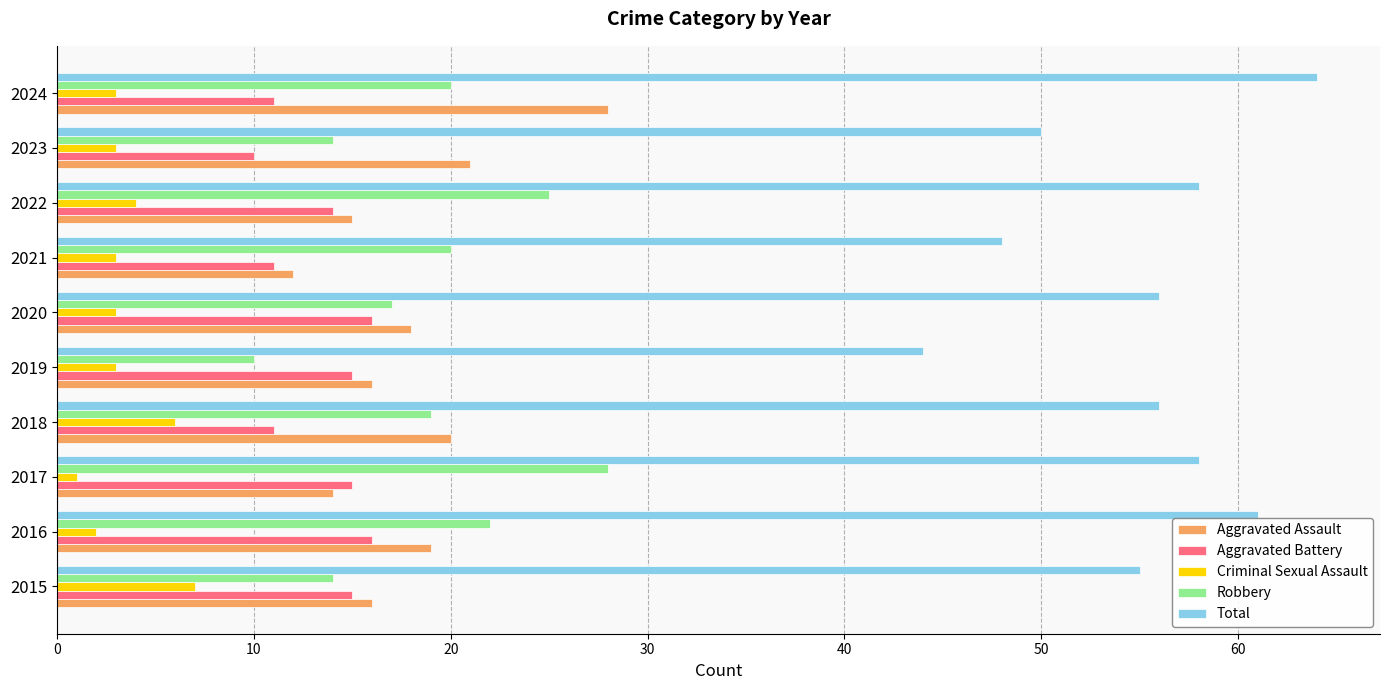

Count the Criminal Sexual Assault values in the range 3 to 4.

6